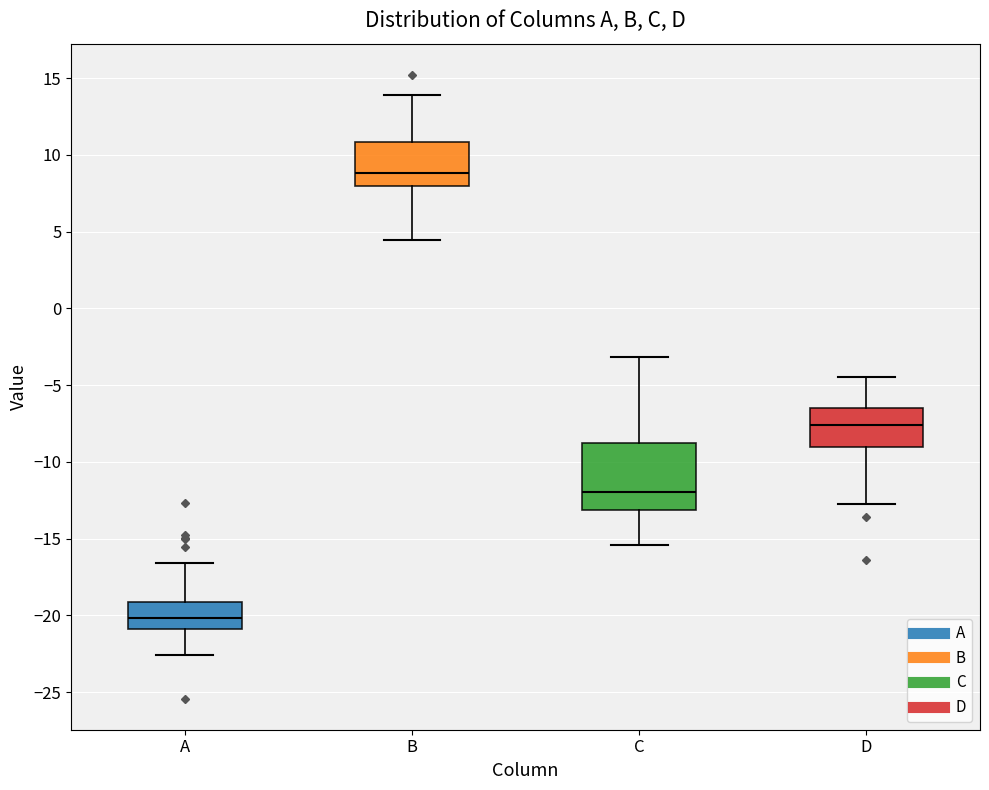

Where does the lower whisker of the box for A end on the y-axis? The values are not printed on the chart, so give them approximately, as read against the axis.

-22.5